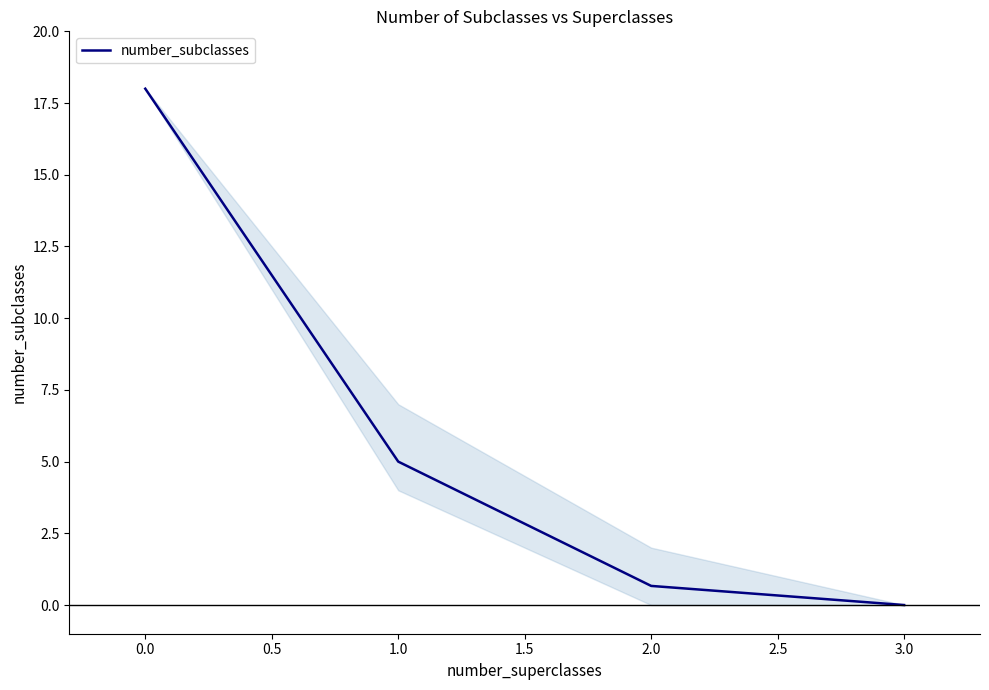

The chart shows a value of 24.4 at 0.0. True or false?

False